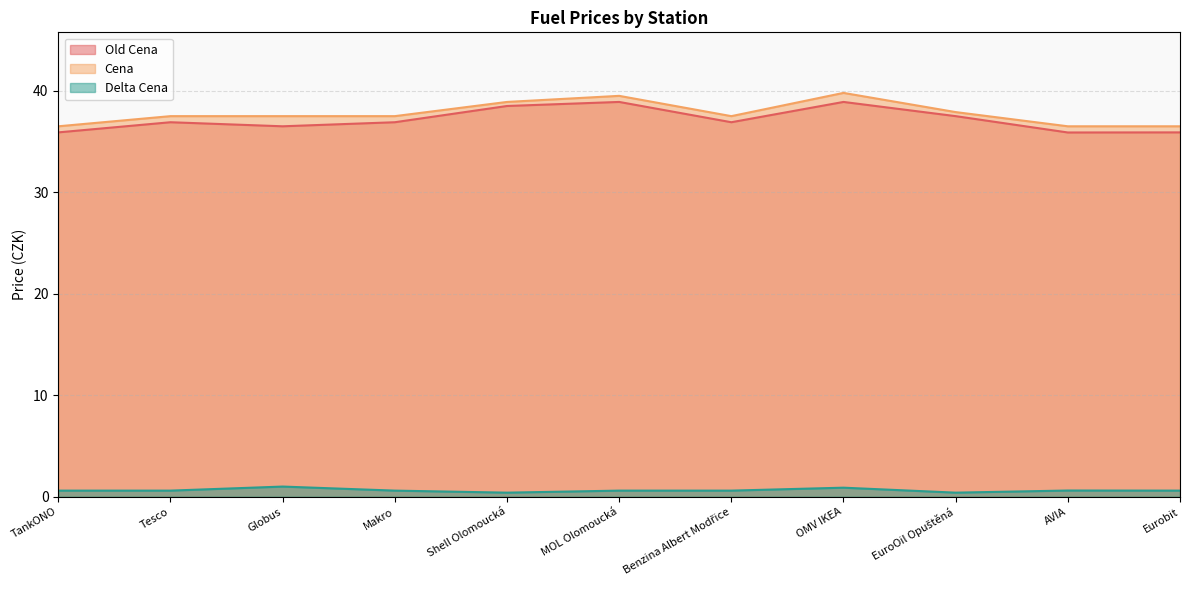

Count the Old Cena values in the range 35 to 38.

8